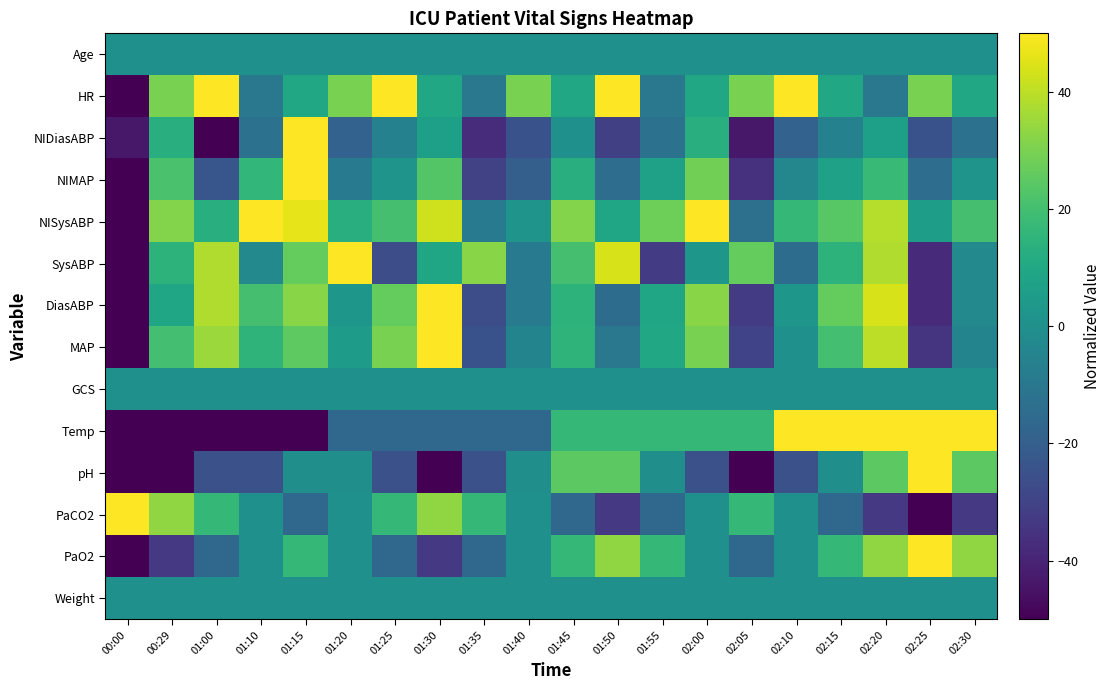

List the series in order of their peak value, lowest first.

Age, GCS, Weight, HR, NIDiasABP, NIMAP, NISysABP, SysABP, DiasABP, MAP, Temp, pH, PaCO2, PaO2